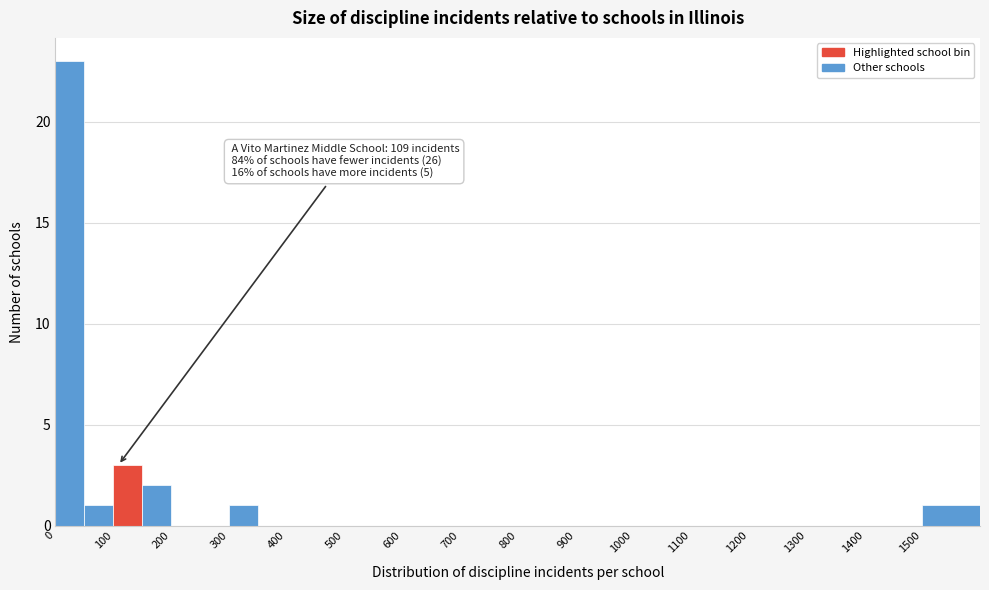

Over which range of the x-axis is the bar tallest?

0 to 50